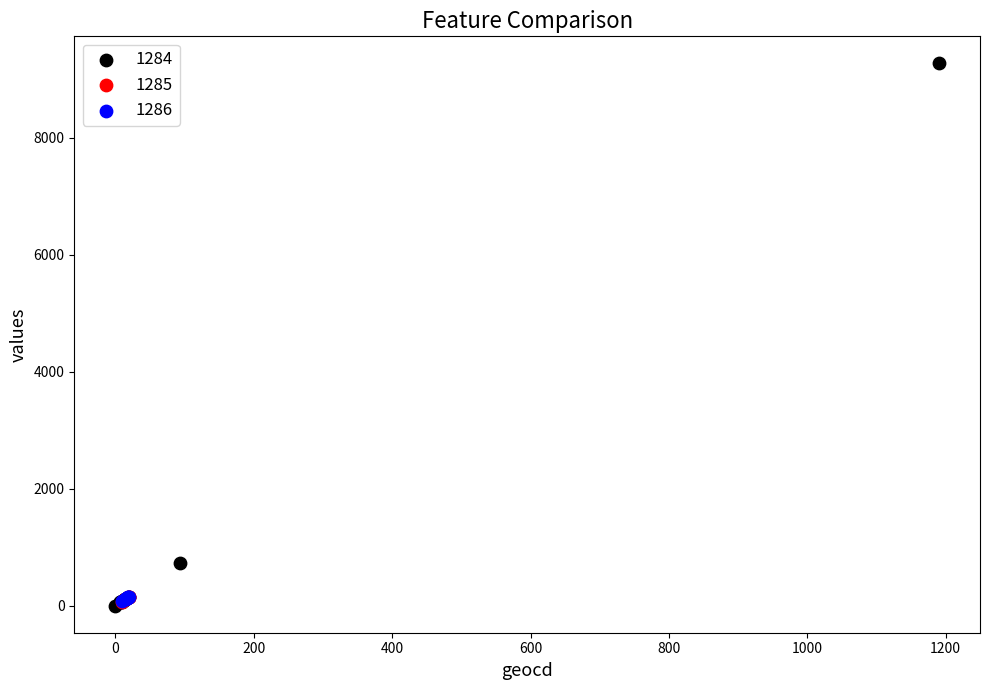

What are all the series names shown in the legend?

1284, 1285, 1286